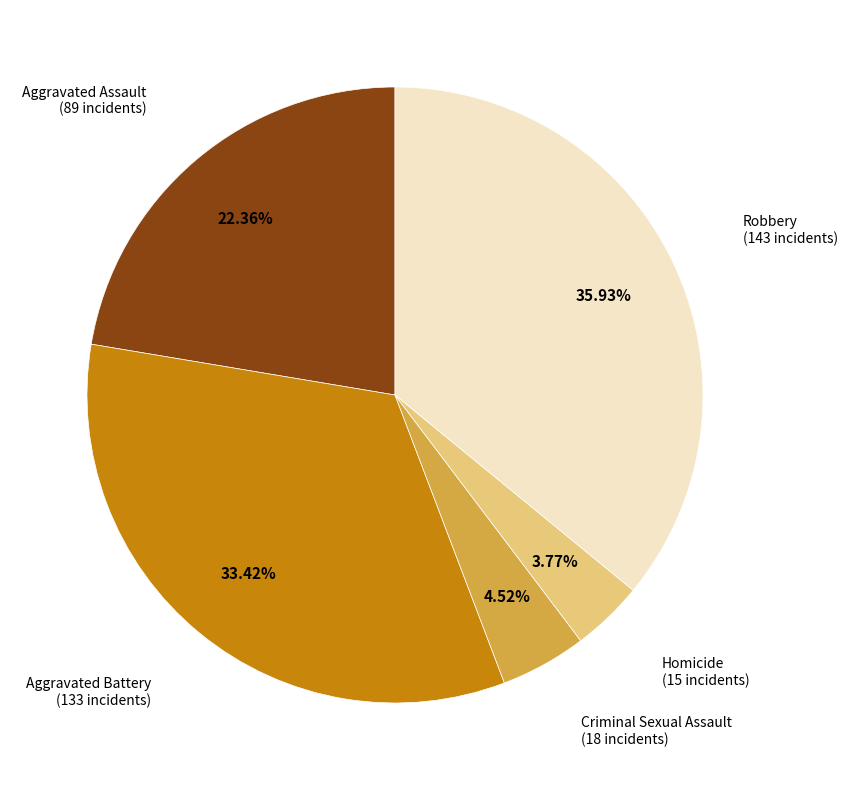

To the nearest percent, what is the average slice percentage?

20%